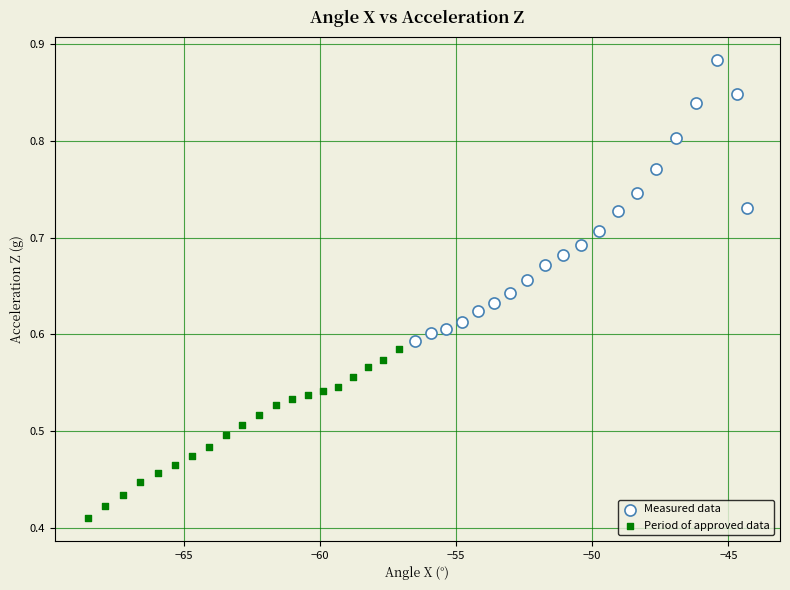

Which series reaches the maximum Y coordinate?

Measured data